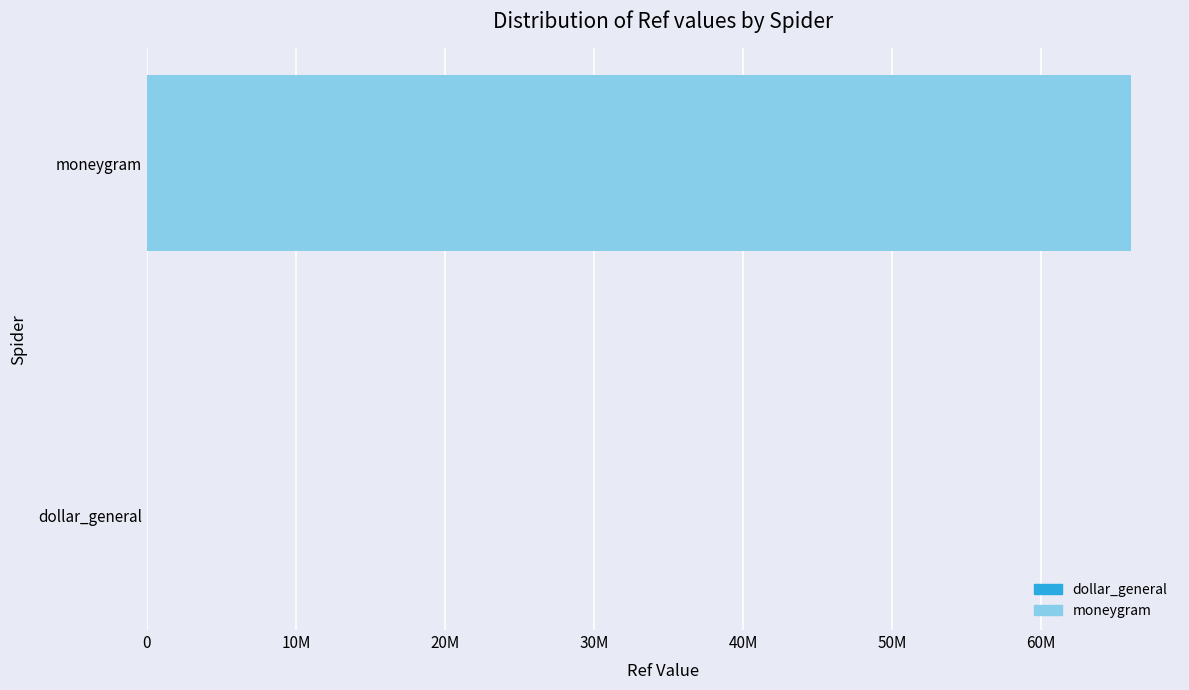

How many bars are there in total?

2